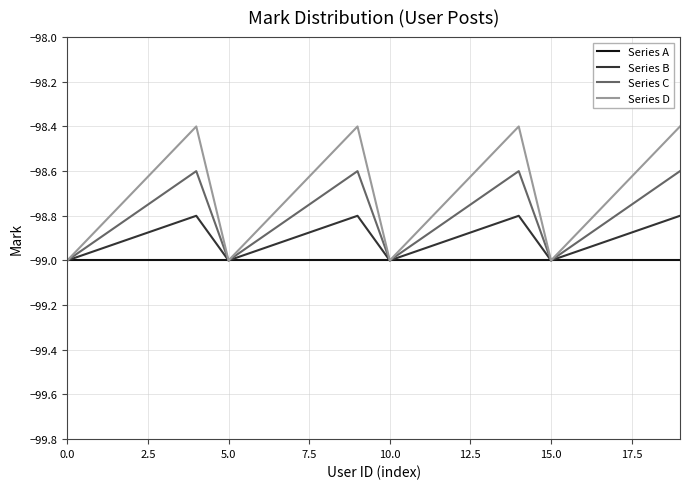

Rank the series by their average value, from lowest to highest.

Series A, Series B, Series C, Series D